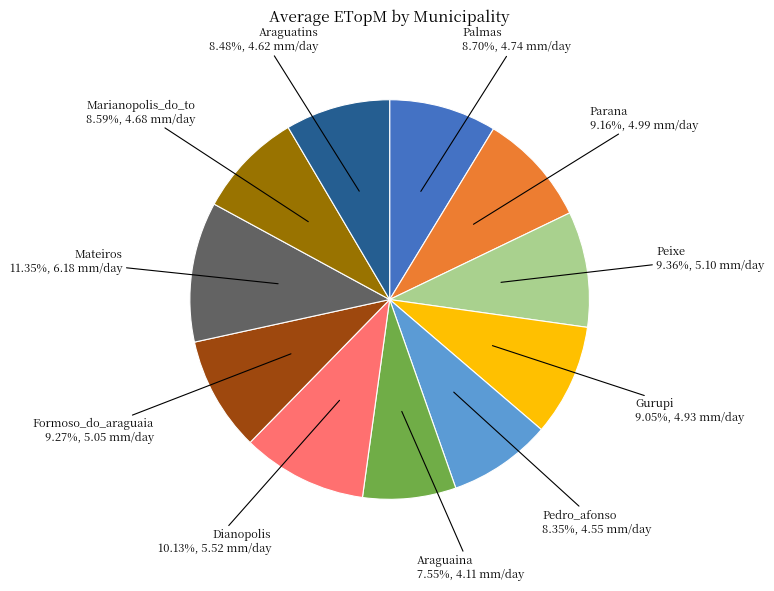

What is the smallest slice in the pie chart?

Araguaina